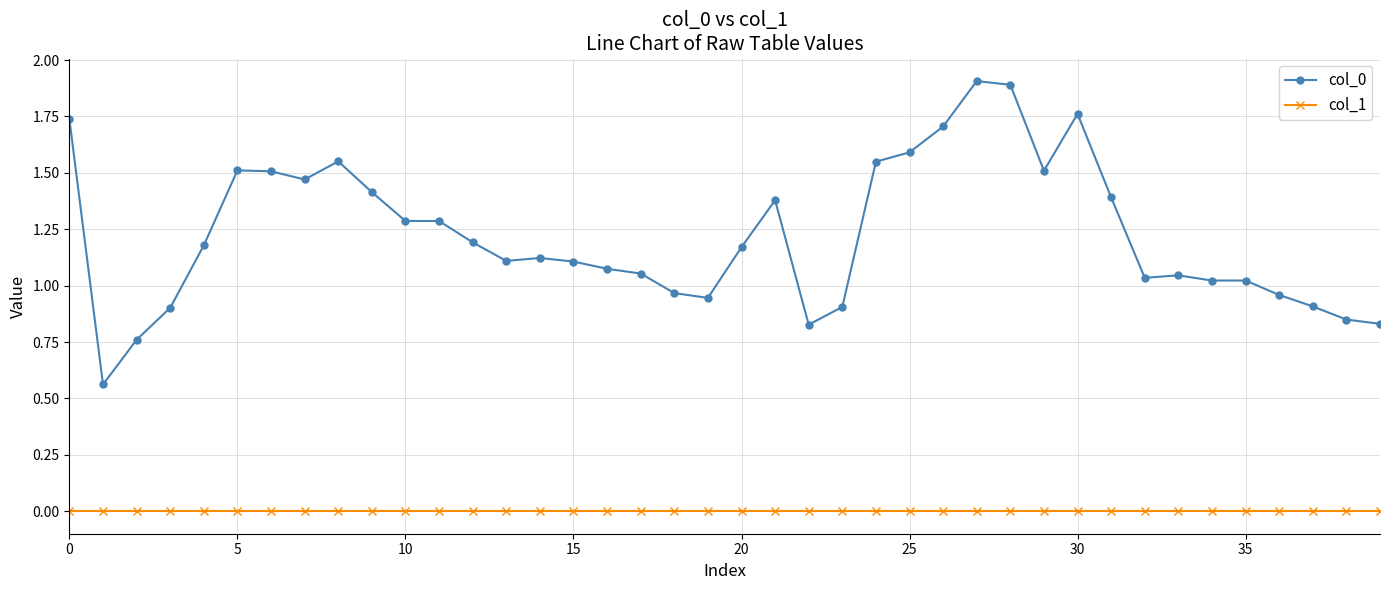

At how many categories does at least one series exceed 0?

40